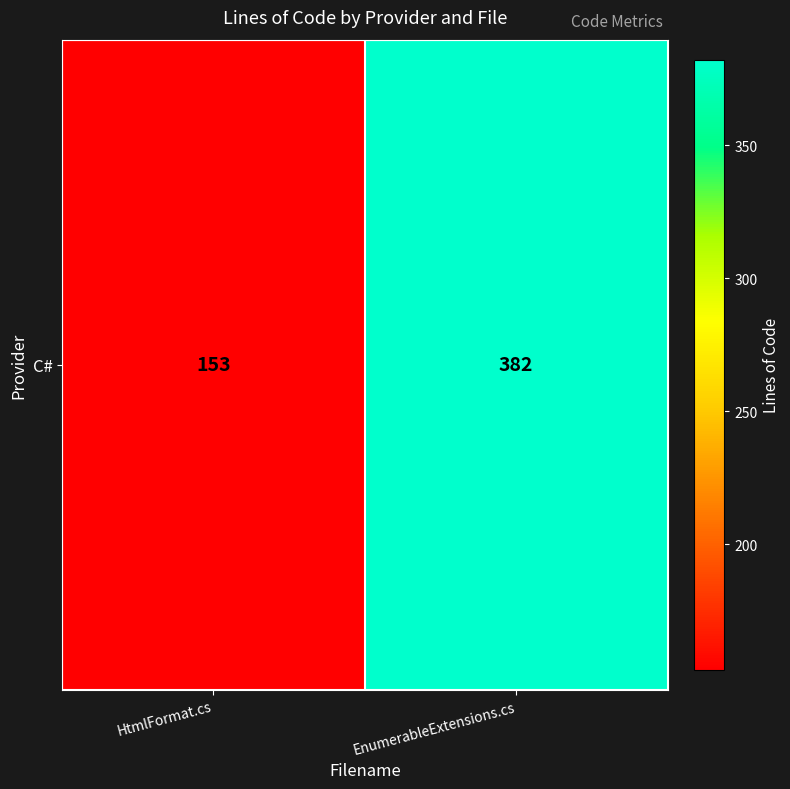

List the labels in order of value, smallest first.

HtmlFormat.cs, EnumerableExtensions.cs